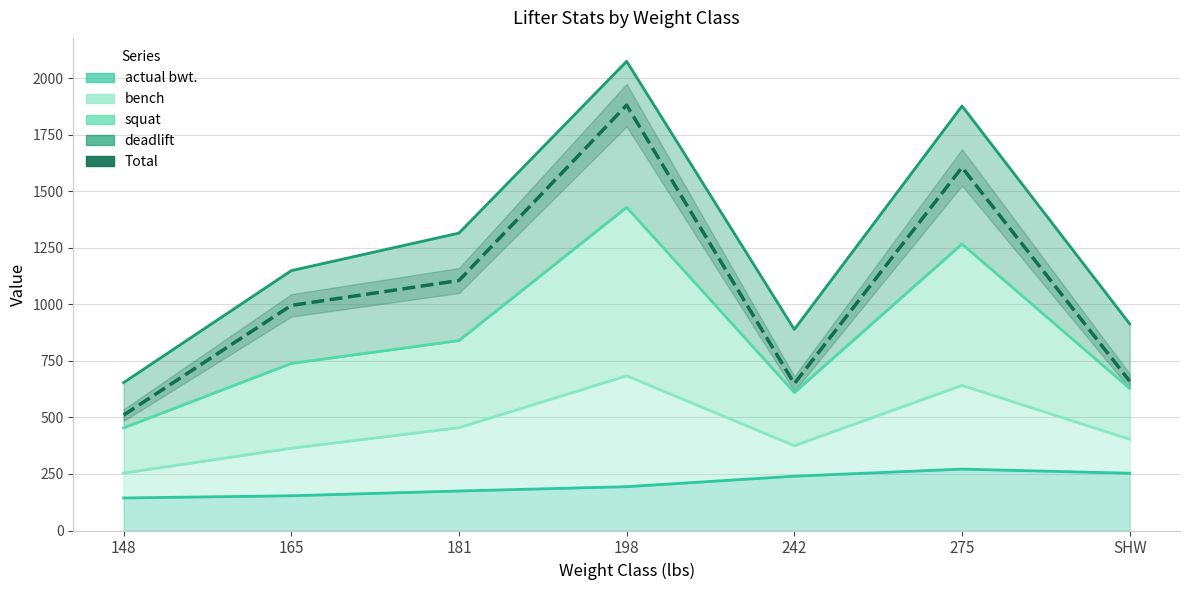

What is the average value?

1058